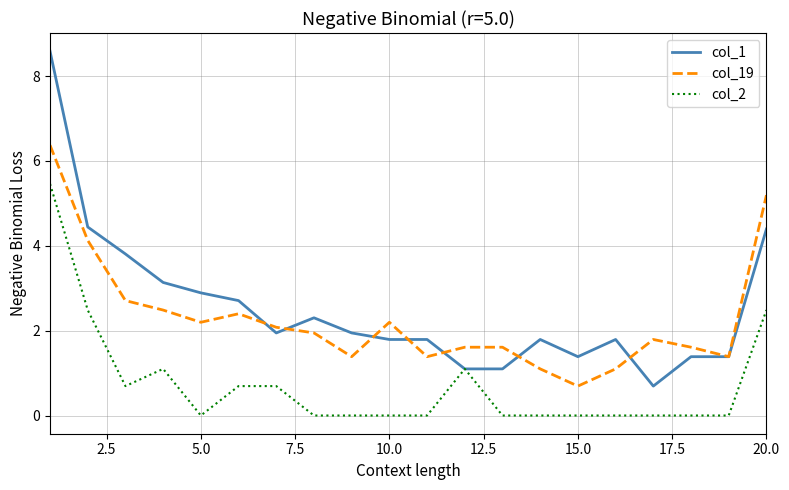

Which series ends up on top after the final intersection of col_1 and col_19?

col_19